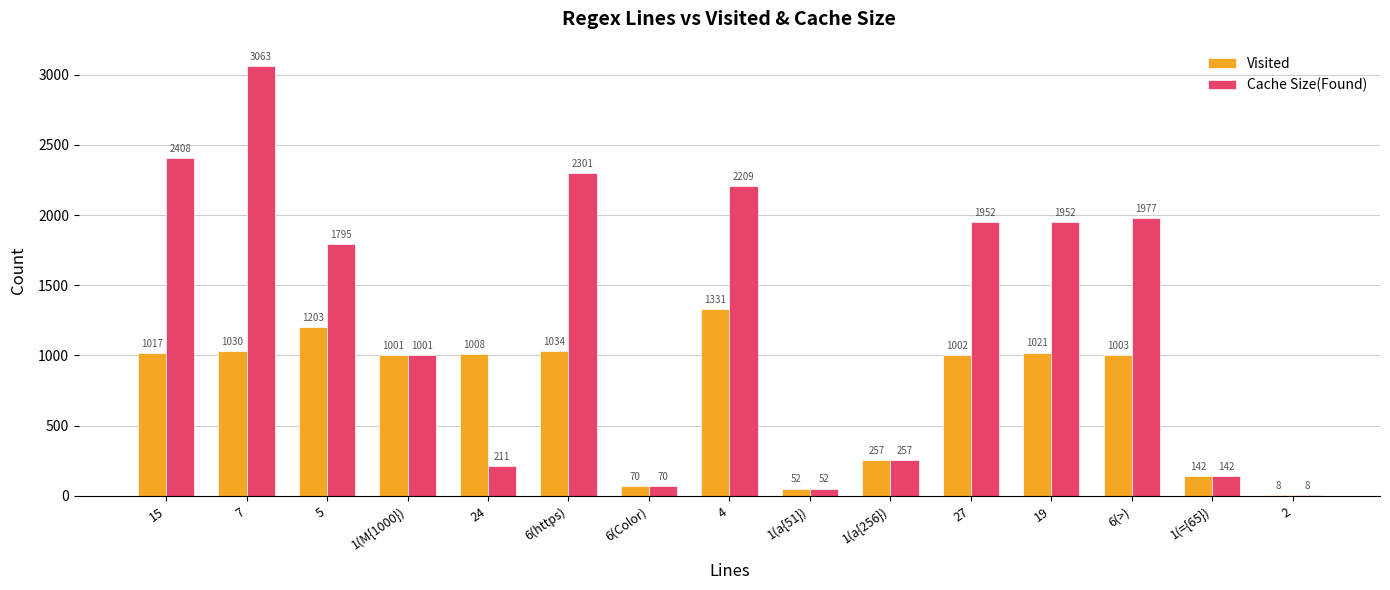

At which label does Visited first exceed 1003?

15